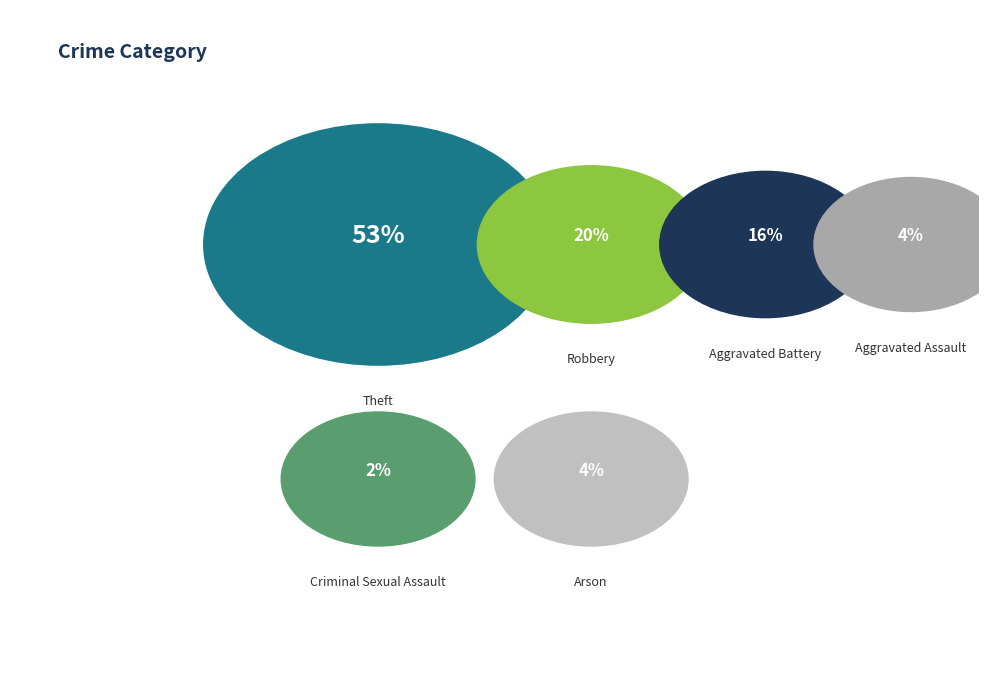

To the nearest percent, what is the difference between the Criminal Sexual Assault and Arson slice percentages?

2%